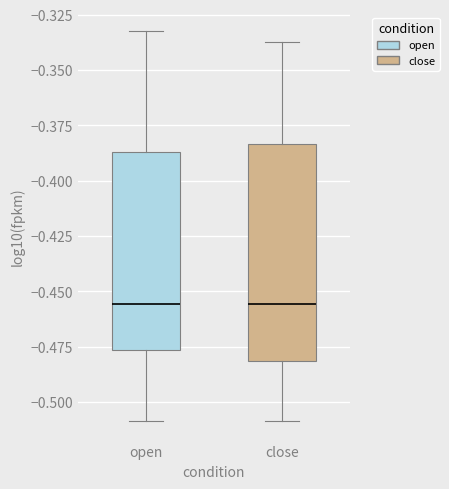

Which box is the tallest, from its lower edge to its upper edge?

close